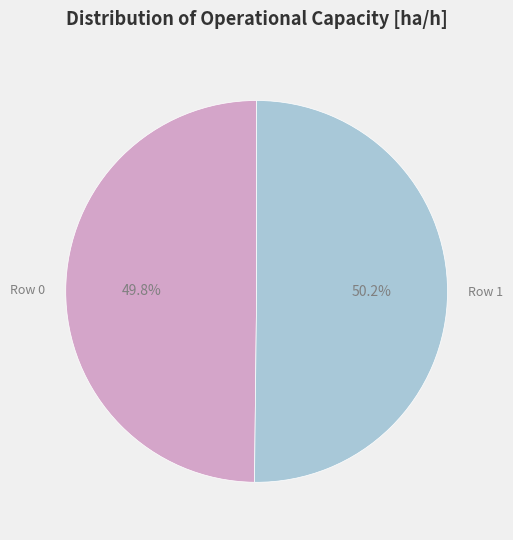

Does any single category account for the majority?

Yes